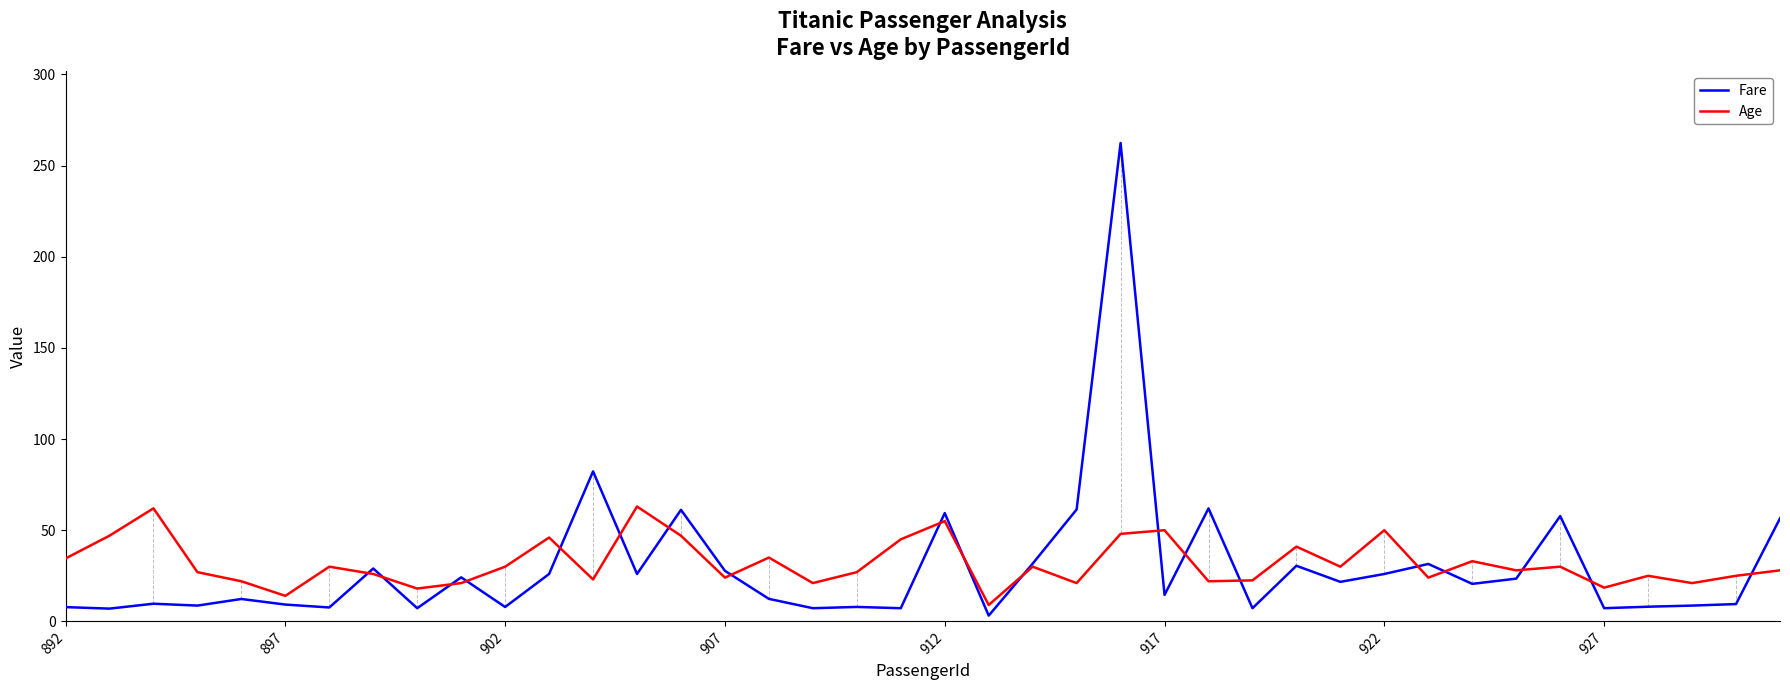

True or false: Age and Fare intersect in this chart.

True